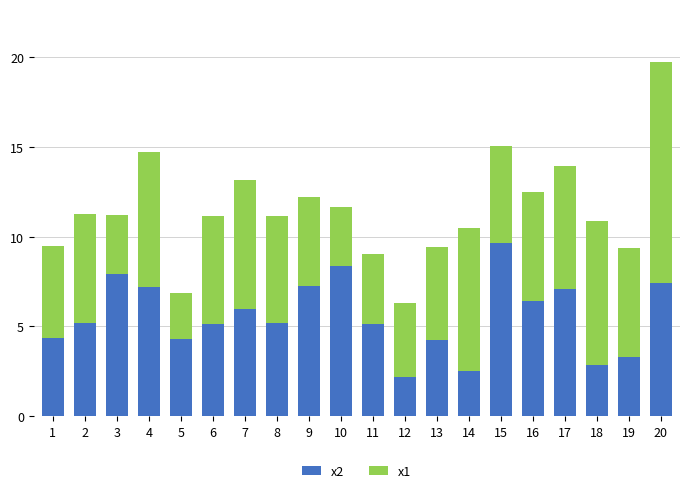

What is the value of the x2 bar at the 3rd from the left?

7.9